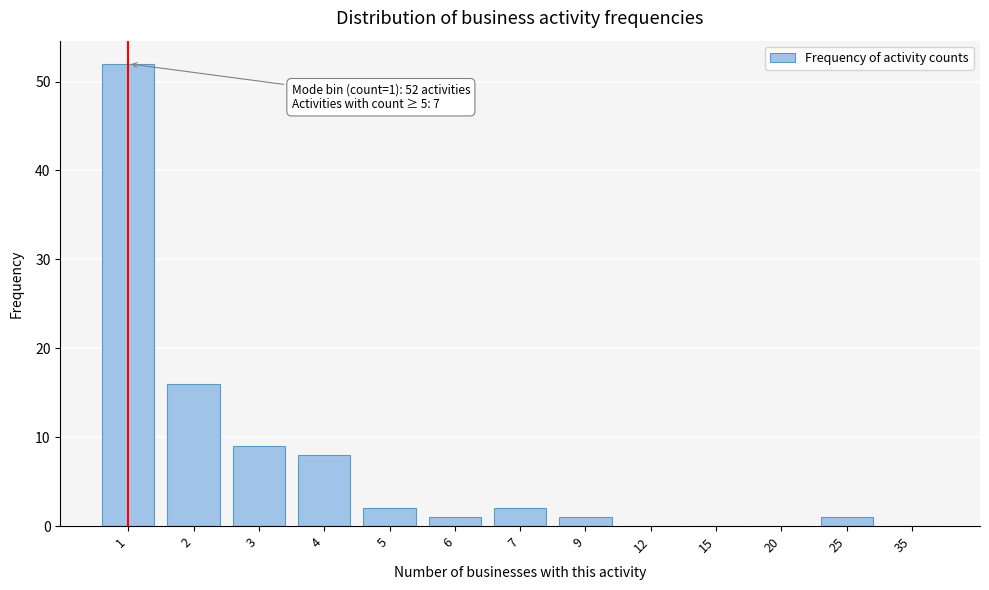

Reading left to right, list all the values displayed in this chart.

1=52	2=16	3=9	4=8	5=2	6=1	7=2	9=1	12=0	15=0	20=0	25=1	35=0